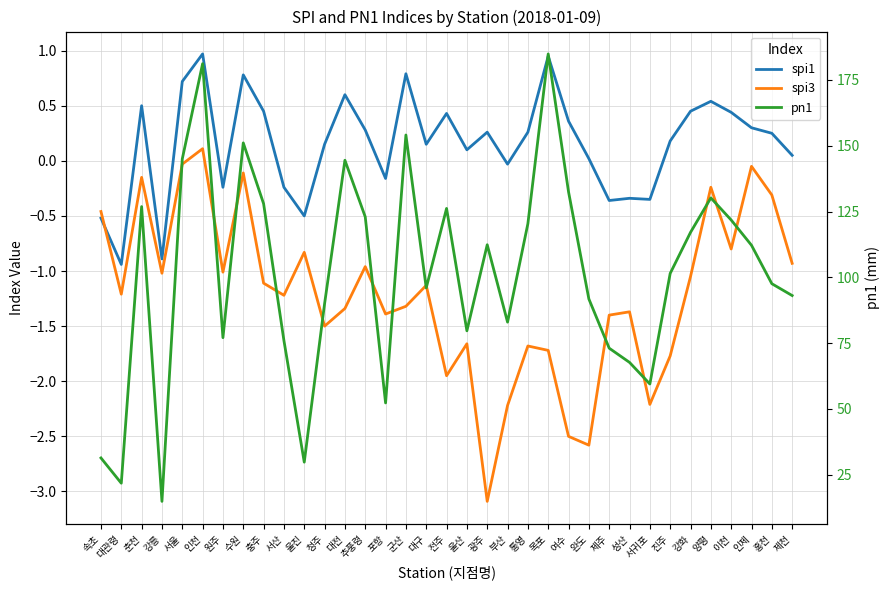

What is the value of the spi1 point at the 33rd from the left?

0.3